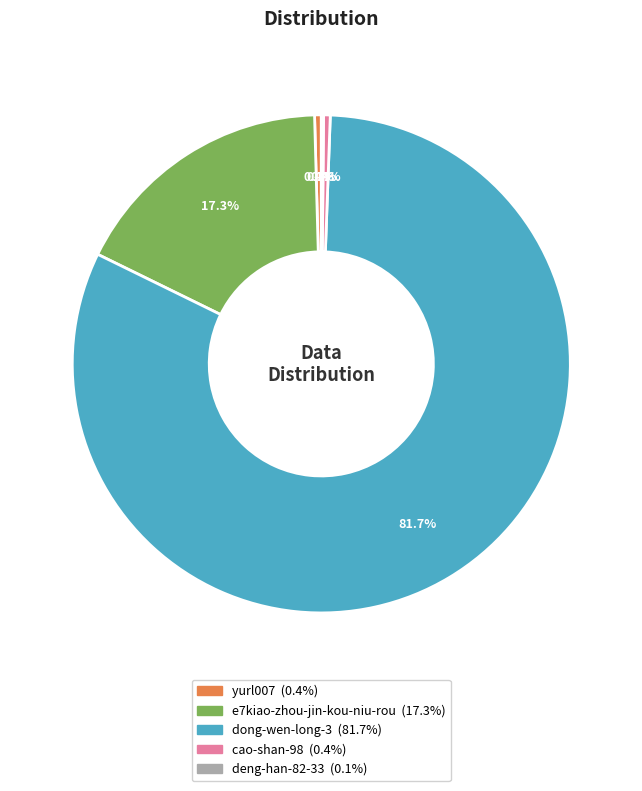

What is the total percentage of e7kiao-zhou-jin-kou-niu-rou and cao-shan-98?

17.7%